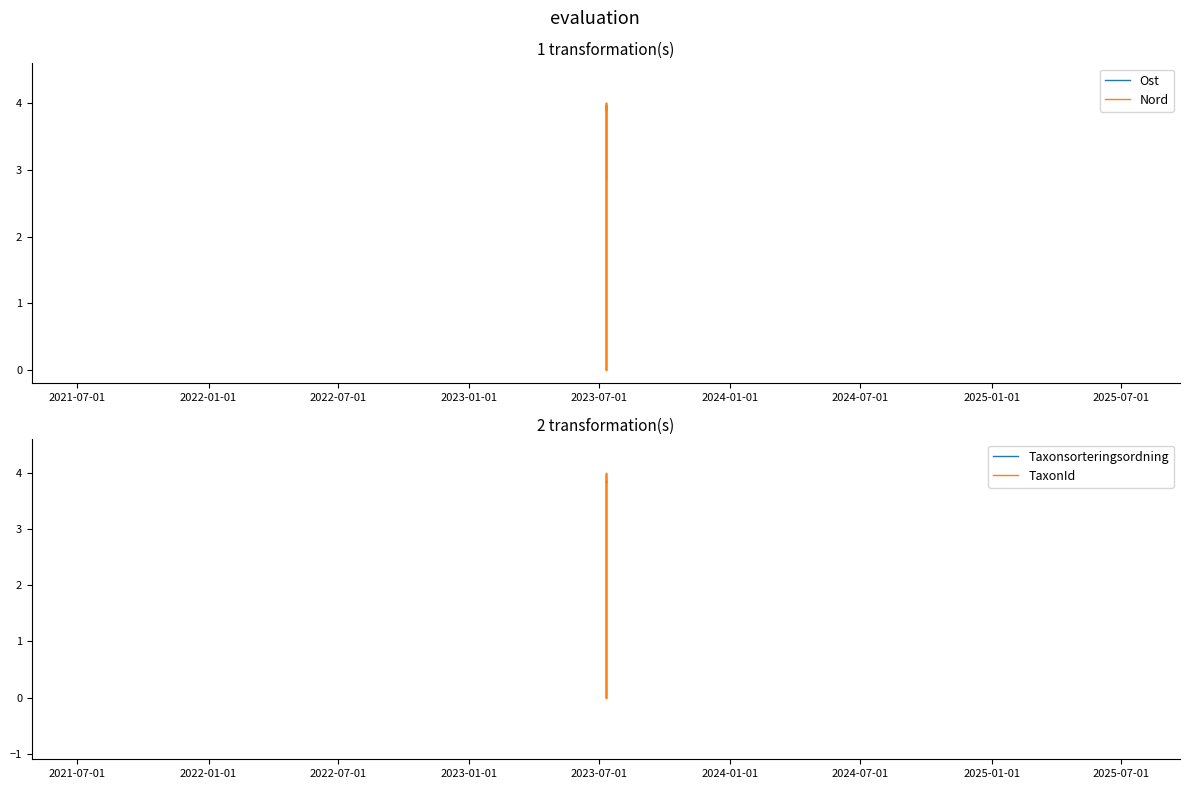

True or false: Nord and Taxonsorteringsordning cross at least once.

False